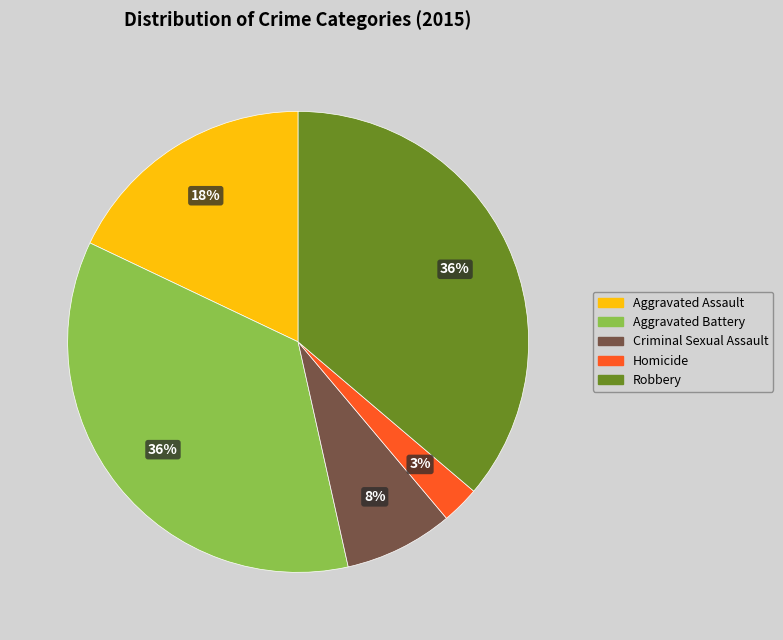

Approximately how many times larger is the value at Aggravated Assault compared to Aggravated Battery?

0.5